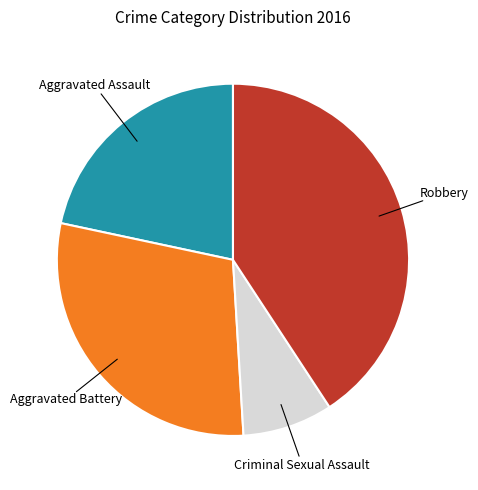

Is there a majority slice in this chart?

No